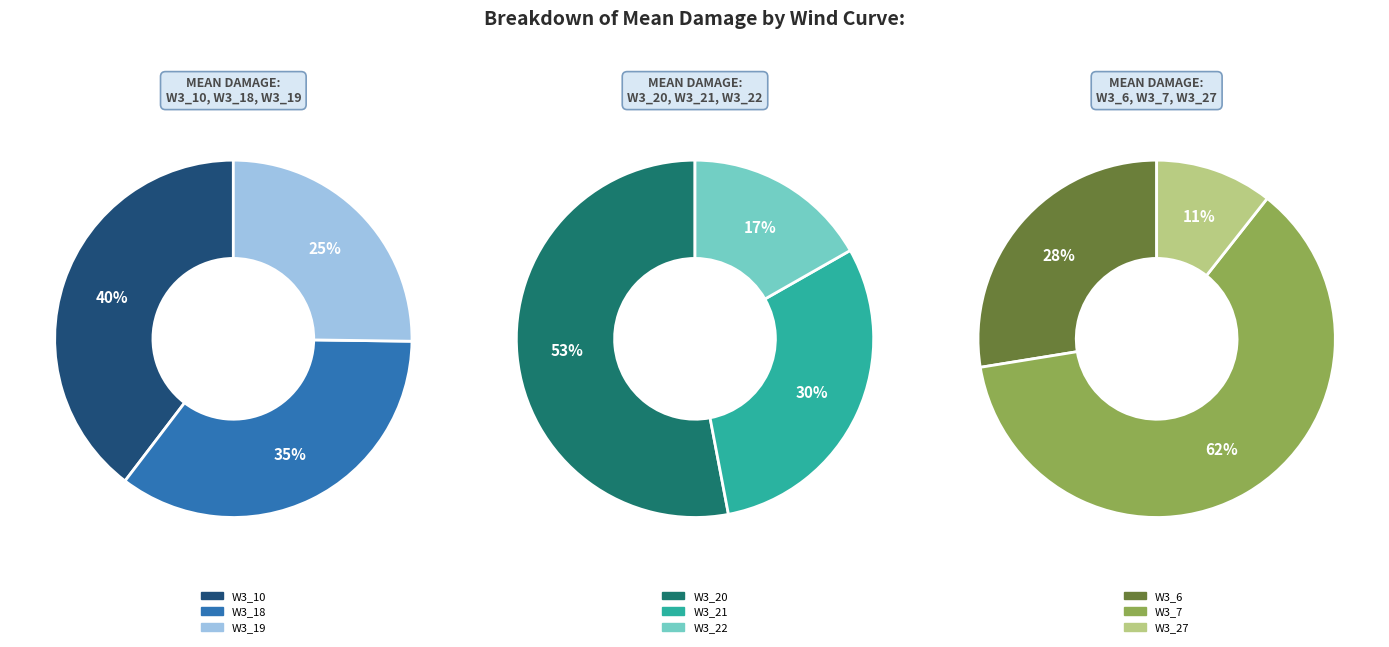

What is the change in value from W3_22 to W3_27?

+81809210.0